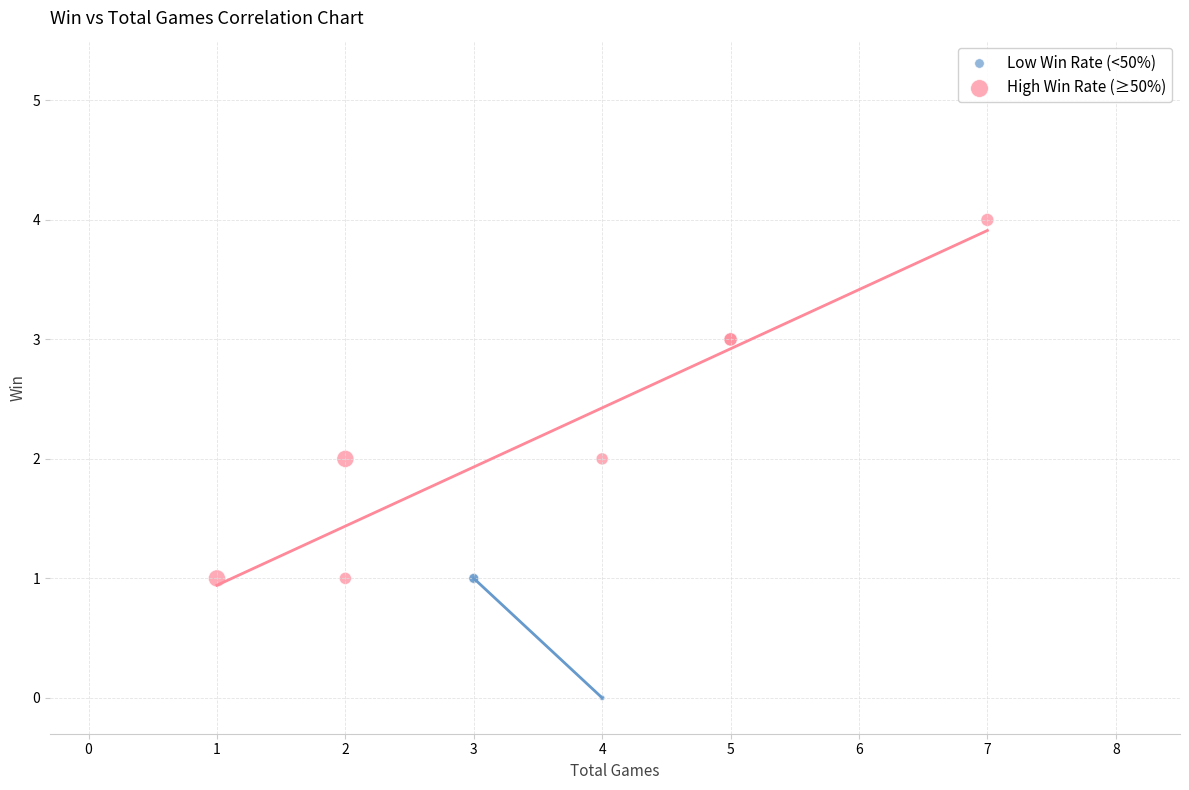

What are all the series names shown in the legend?

Low Win Rate (<50%), High Win Rate (≥50%)